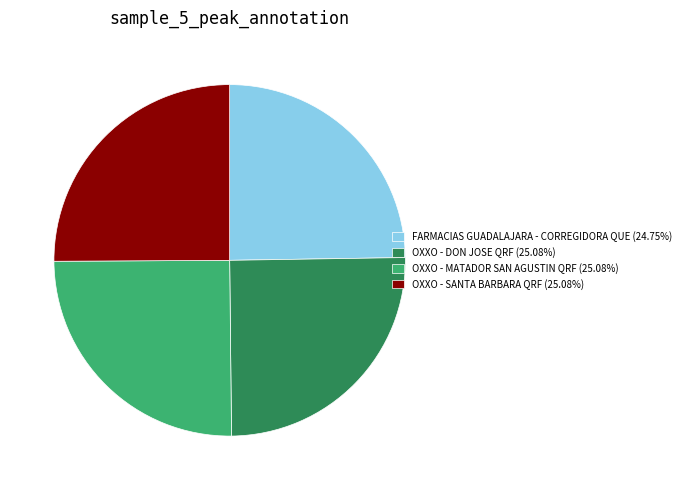

Is OXXO - DON JOSE QRF (25.08%) the majority of the pie?

No